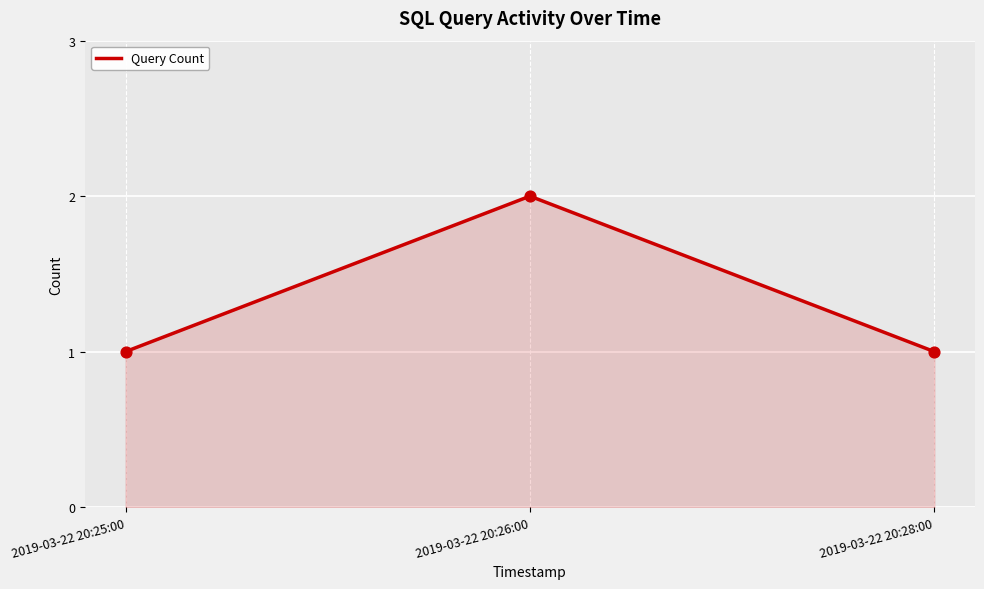

Between 2019-03-22 20:26:00 and 2019-03-22 20:28:00, which is larger?

2019-03-22 20:26:00